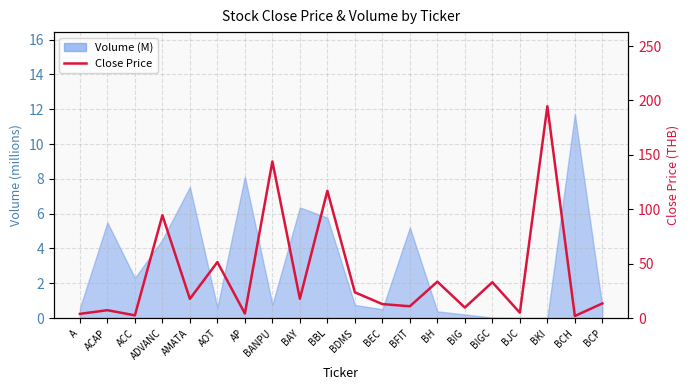

What is the value of the 19th point from the left?

2.0